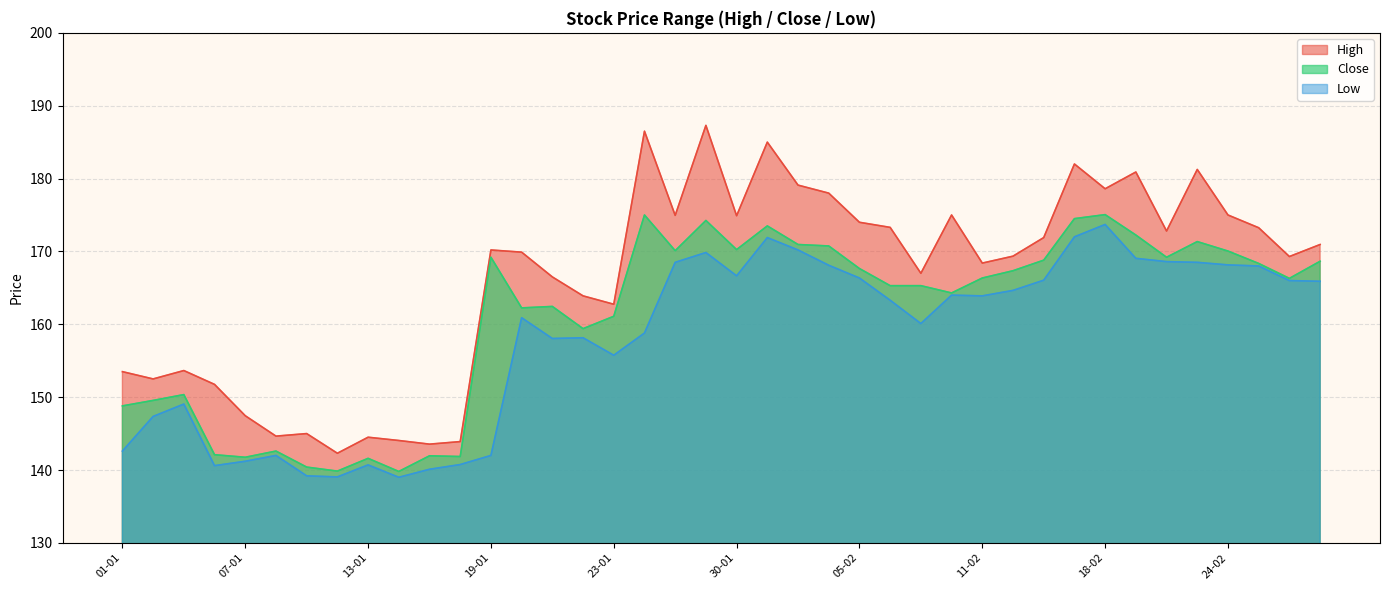

At which label does Close reach its peak?

18-02